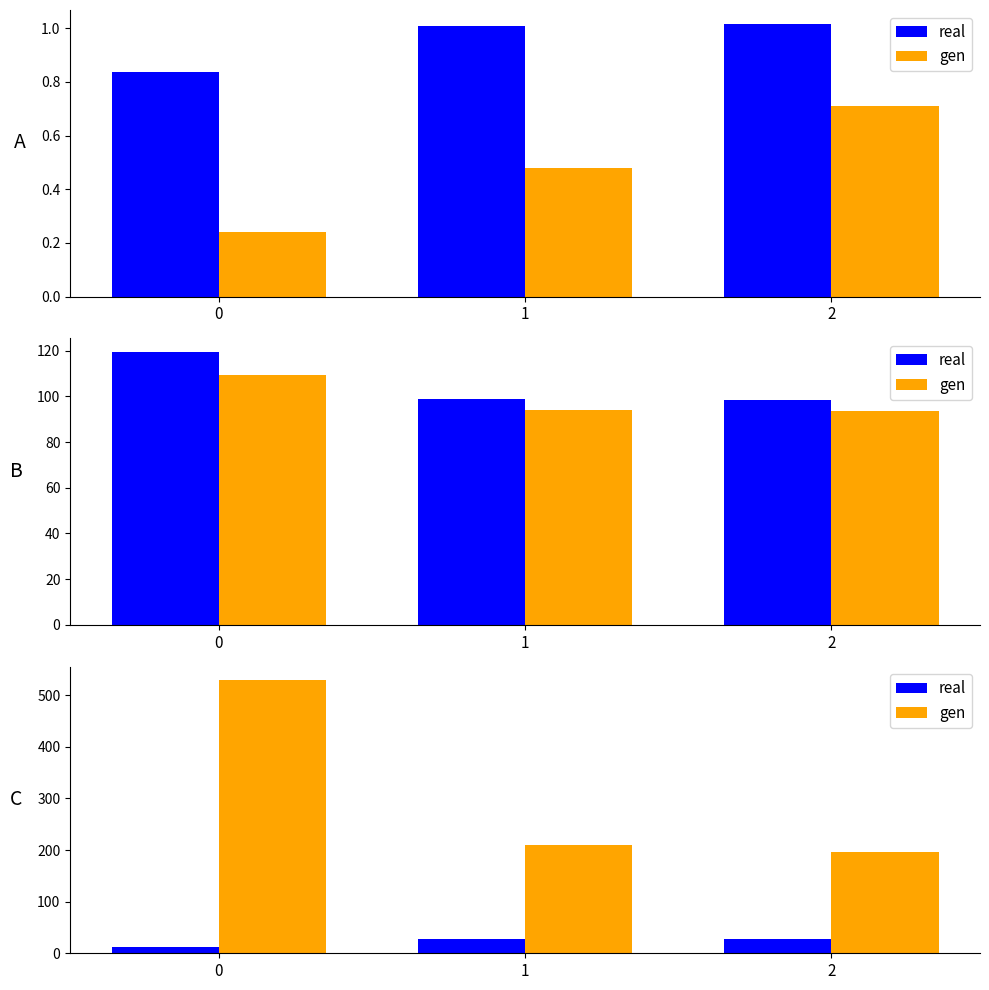

How many categories are shown in the chart?

3